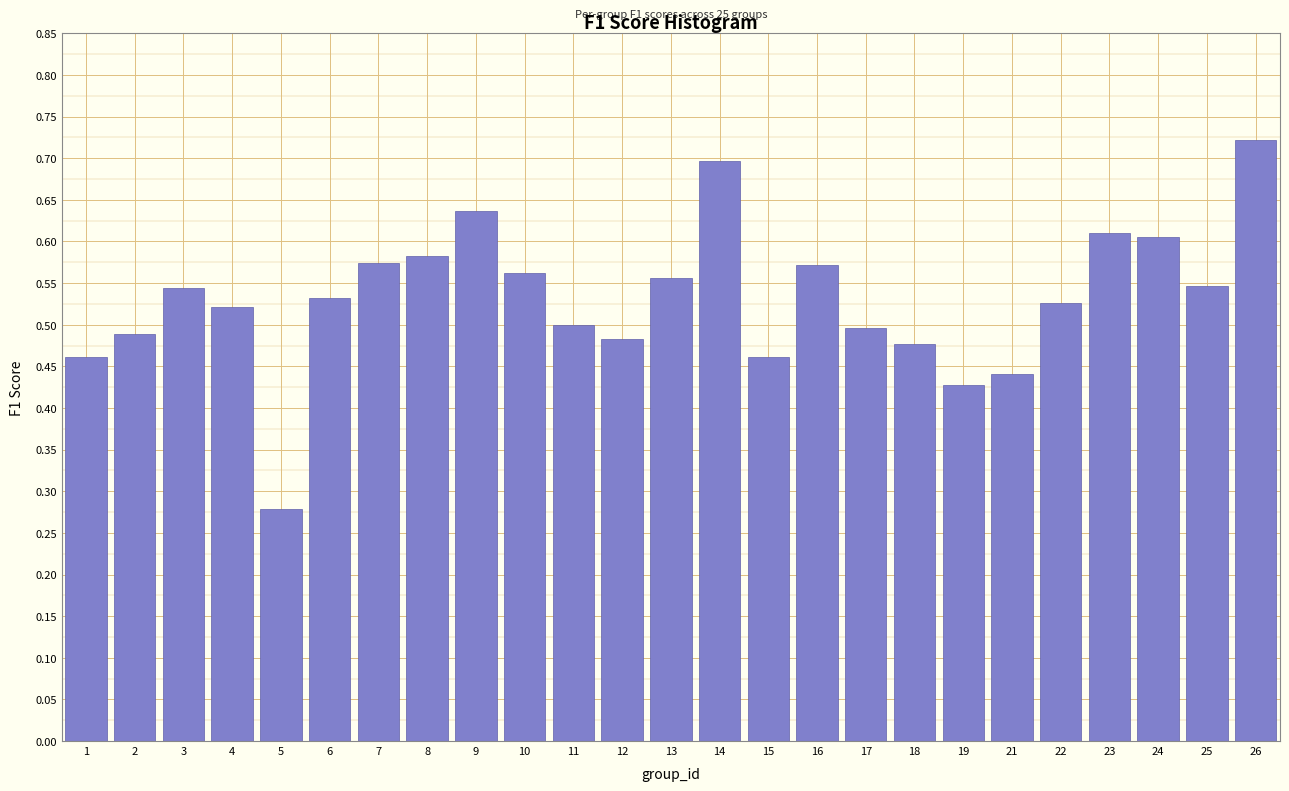

Which has a higher value, 11 or 12?

11